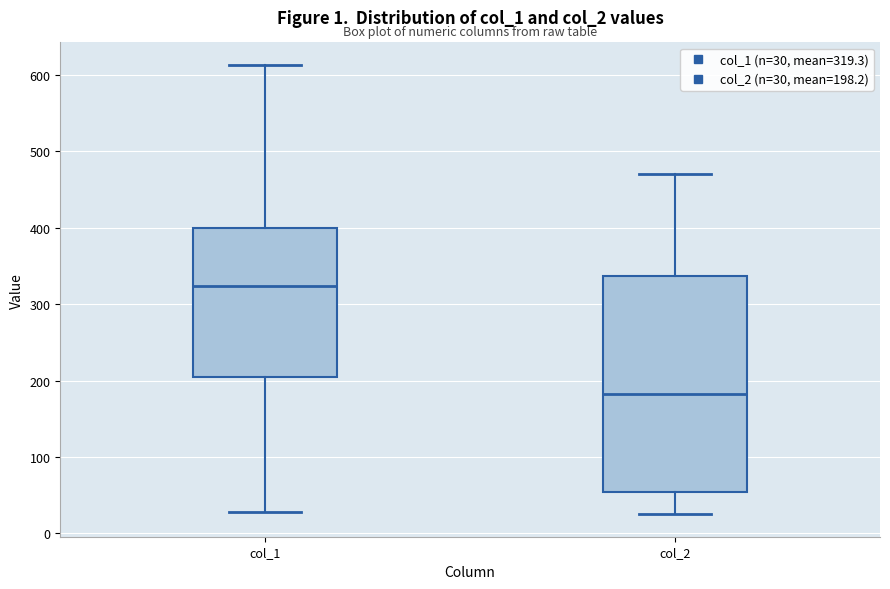

Where is the lower edge of the box for col_1 on the y-axis? The values are not printed on the chart, so give them approximately, as read against the axis.

210